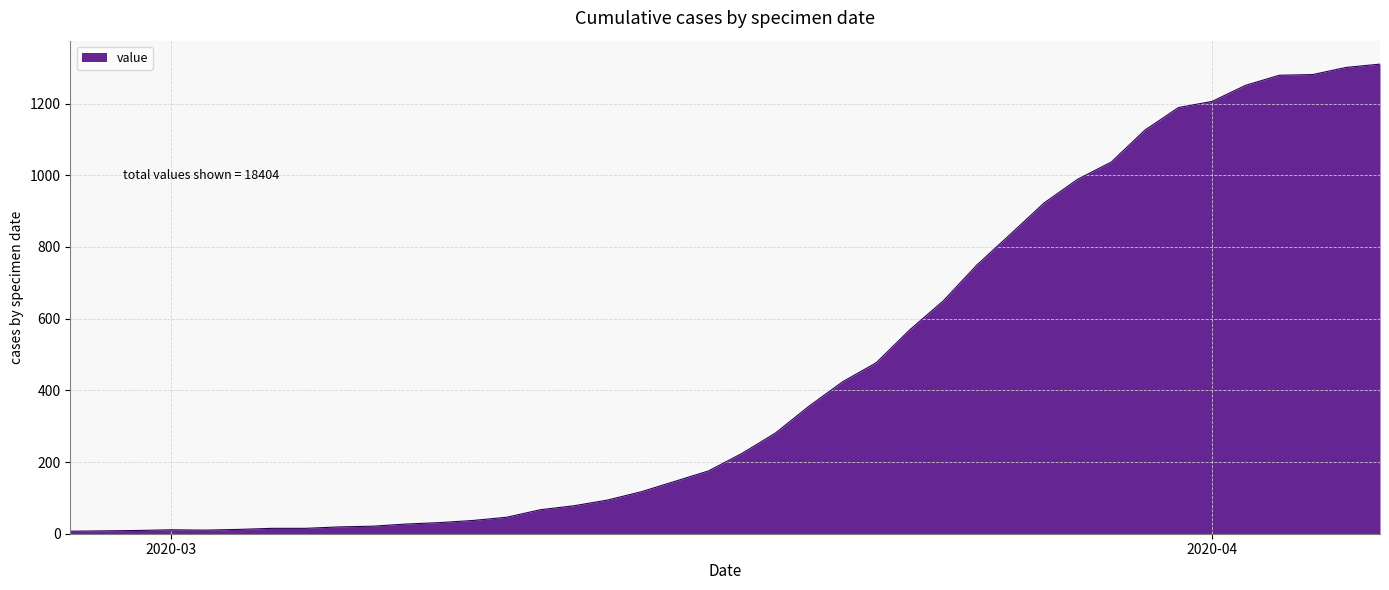

What is the maximum value shown in the chart?

1310